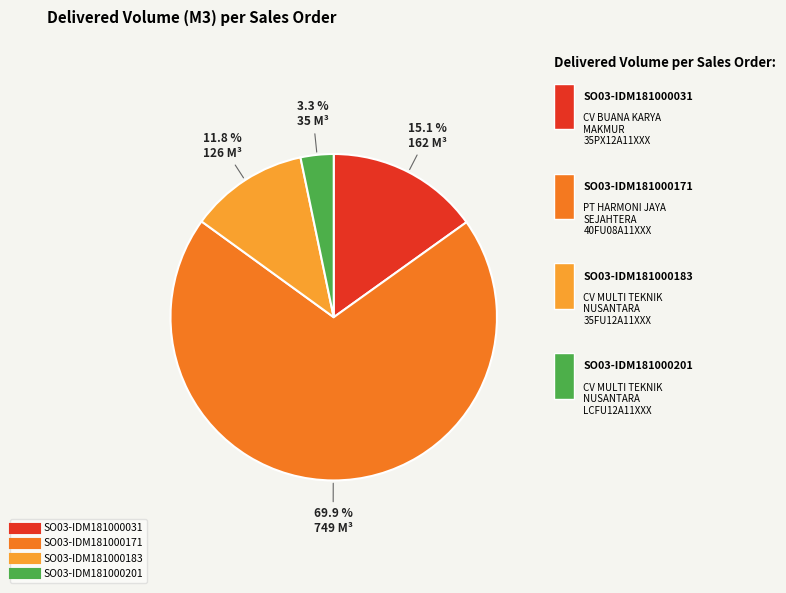

The SO03-IDM181000183 slice represents 21% of the pie. True or false?

False